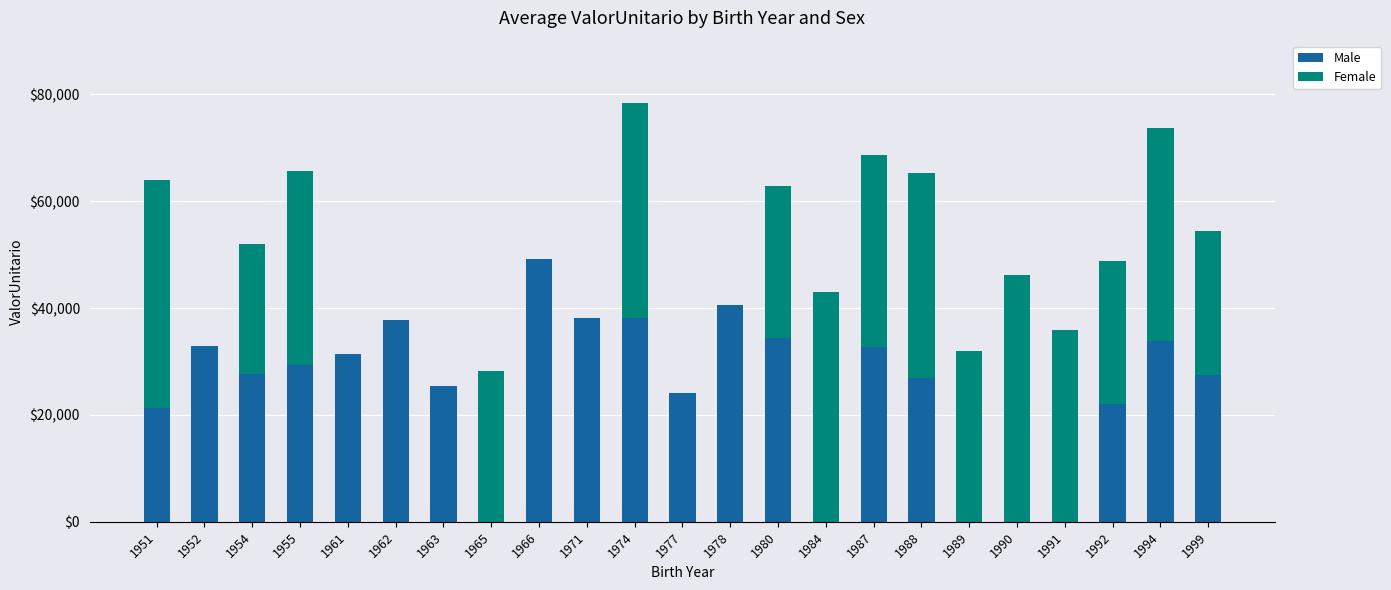

At which category is the sum across all series the highest?

1974